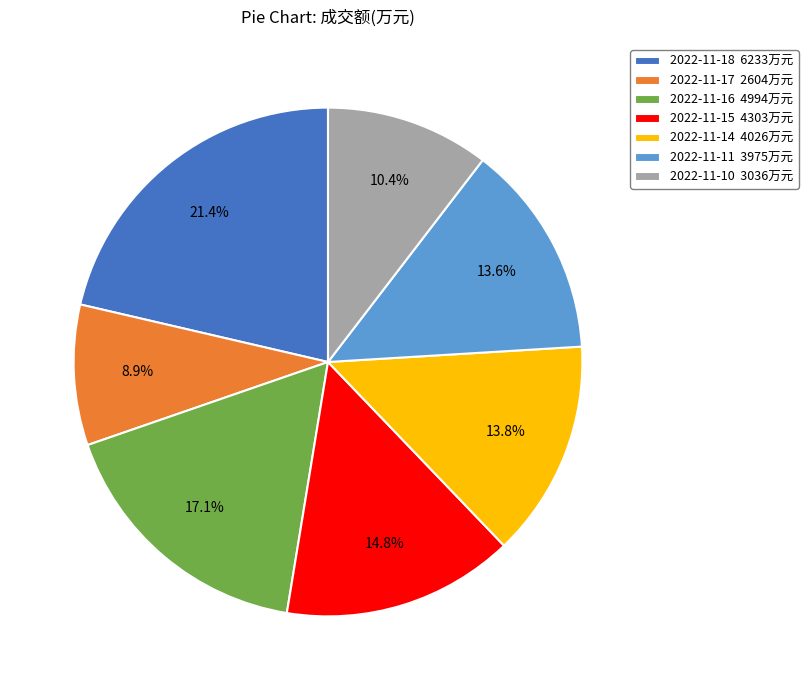

What percentage is the 2022-11-15 slice, to the nearest percent?

15%